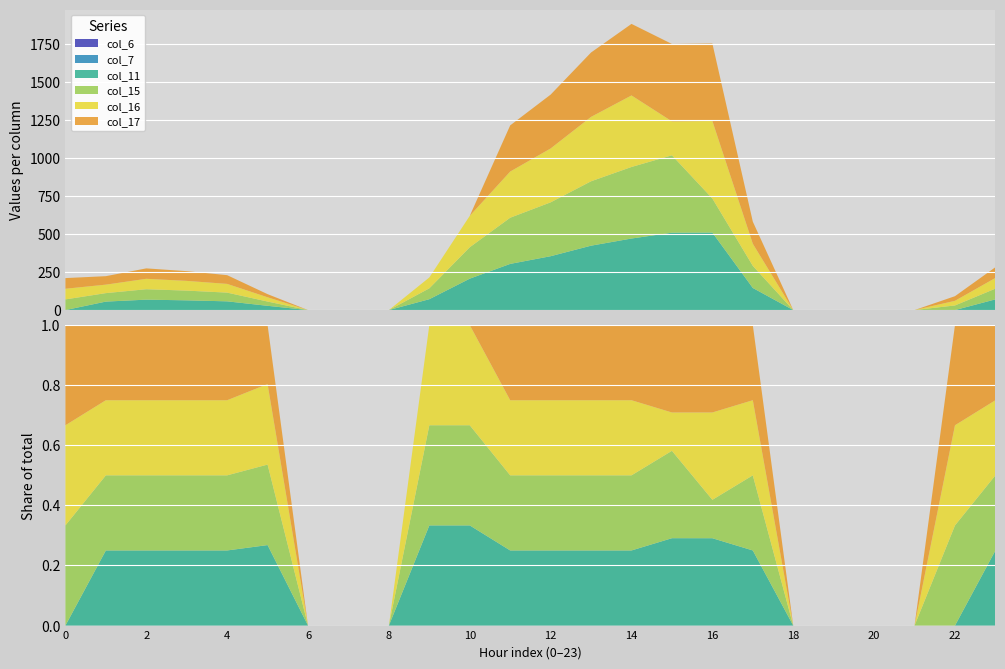

Reading left to right, extract all data points from this chart.

col_6: 0=0.0	1=0.0	2=0.0	3=0.0	4=0.0	5=0.0	6=0.0	7=0.0	8=0.0	9=0.0	10=0.0	11=0.0	12=0.0	13=0.0	14=0.0	15=0.0	16=0.0	17=0.0	18=0.0	19=0.0	20=0.0	21=0.0	22=0.0	23=0.0
col_7: 0=0.0	1=0.0	2=0.0	3=0.0	4=0.0	5=0.0	6=0.0	7=0.0	8=0.0	9=0.0	10=0.0	11=0.0	12=0.0	13=0.0	14=0.0	15=0.0	16=0.0	17=0.0	18=0.0	19=0.0	20=0.0	21=0.0	22=0.0	23=0.0
col_11: 0=0.0	1=55.7	2=68.5	3=64.0	4=57.4	5=28.0	6=0.0	7=0.0	8=0.0	9=71.5	10=206.6	11=303.6	12=354.2	13=423.4	14=470.4	15=508.8	16=509.6	17=145.4	18=0.0	19=0.0	20=0.0	21=0.0	22=0.0	23=70.5
col_15: 0=70.1	1=55.7	2=68.5	3=64.0	4=57.4	5=28.0	6=0.0	7=0.0	8=0.0	9=71.5	10=206.6	11=303.6	12=354.2	13=423.4	14=470.4	15=508.8	16=224.0	17=145.4	18=0.0	19=0.0	20=0.0	21=0.0	22=30.4	23=70.5
col_16: 0=70.1	1=55.7	2=68.5	3=64.0	4=57.4	5=28.0	6=0.0	7=0.0	8=0.0	9=71.5	10=206.6	11=303.6	12=354.2	13=423.4	14=470.4	15=223.3	16=509.6	17=145.4	18=0.0	19=0.0	20=0.0	21=0.0	22=30.4	23=70.5
col_17: 0=70.1	1=55.7	2=68.5	3=64.0	4=57.4	5=20.5	6=0.0	7=0.0	8=0.0	9=0.0	10=0.0	11=303.6	12=354.2	13=423.4	14=470.4	15=508.8	16=509.6	17=145.4	18=0.0	19=0.0	20=0.0	21=0.0	22=30.4	23=70.5